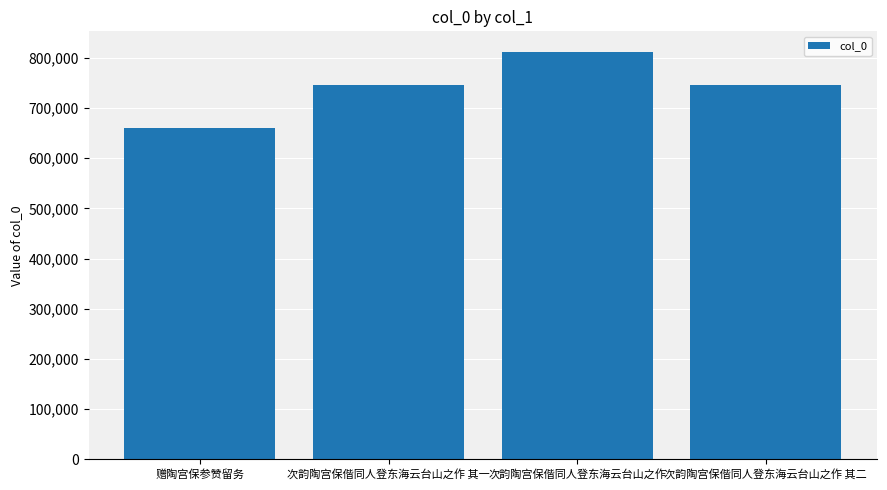

What is the change in value from 赠陶宫保参赞留务 to 次韵陶宫保偕同人登东海云台山之作?

+152529